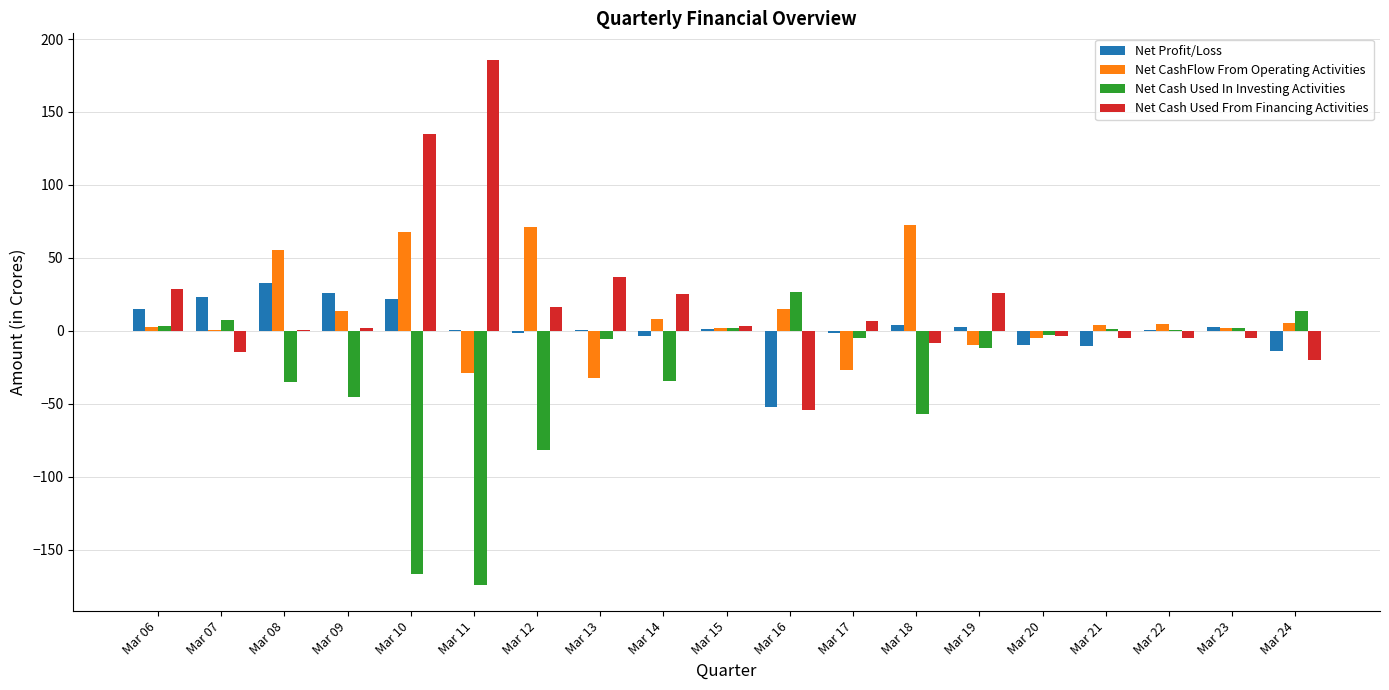

What is the total value across all series at Mar 22?

1.0